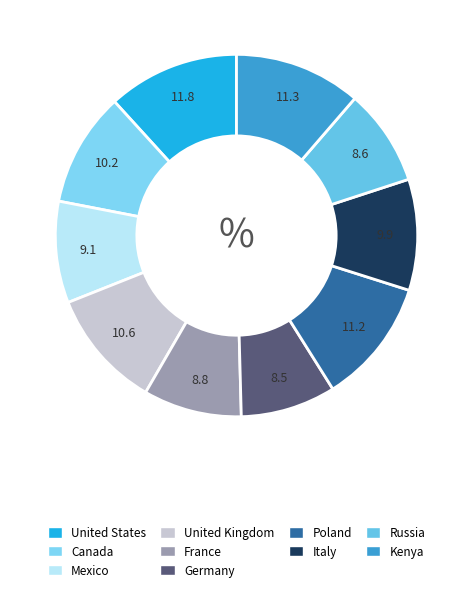

What percentage is NOT represented by Russia?

91.4%